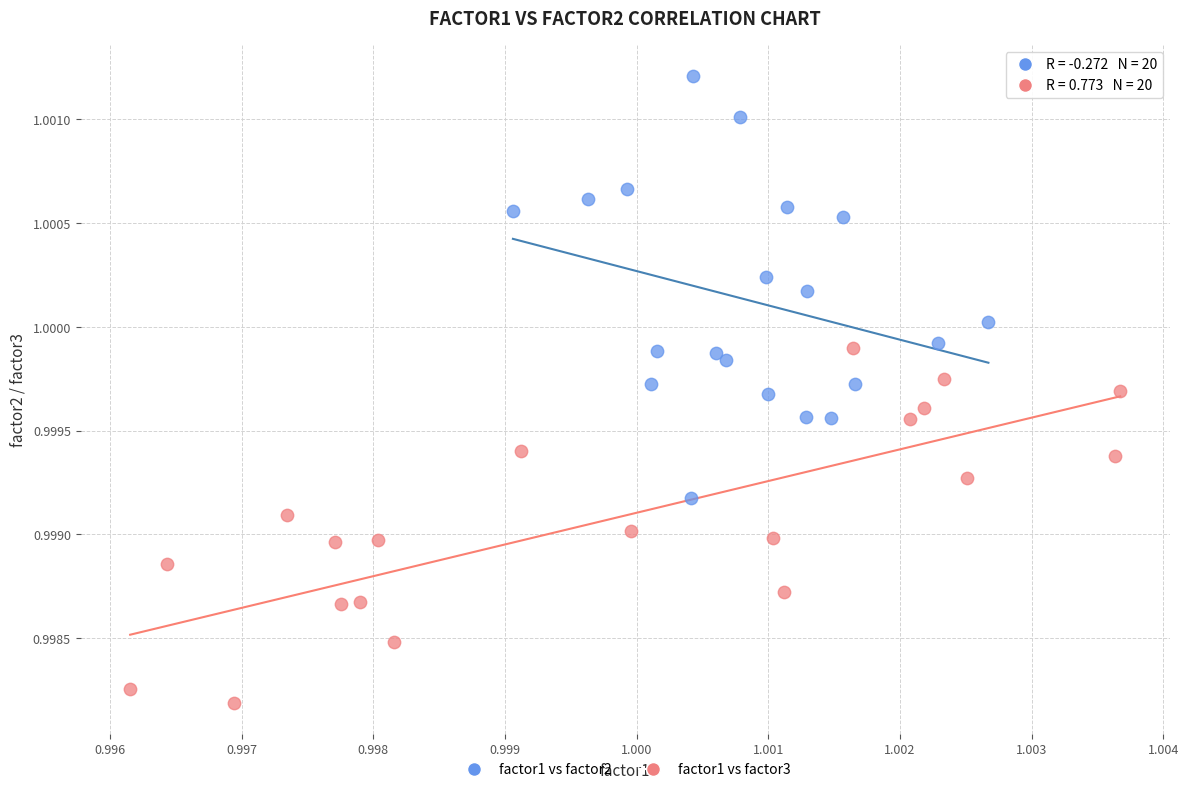

Which series contains the lowest Y value?

factor1 vs factor3